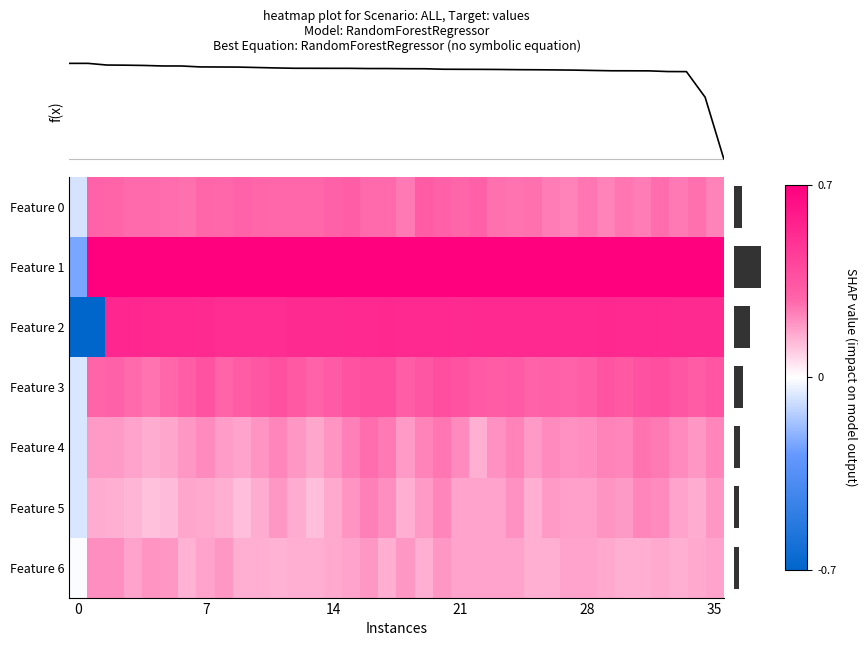

What is the sum of all Feature 5 values?

6.0